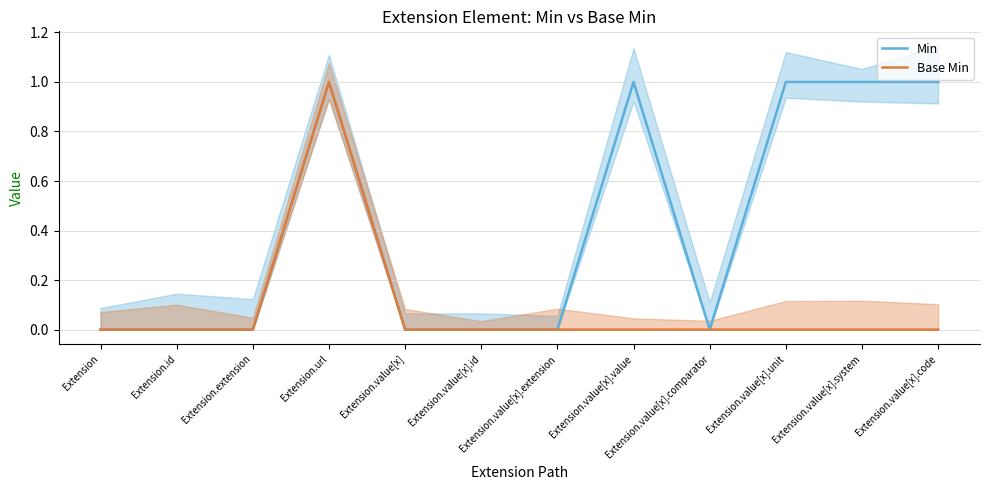

The value of Min at Extension.value[x].value is 2. True or false?

False